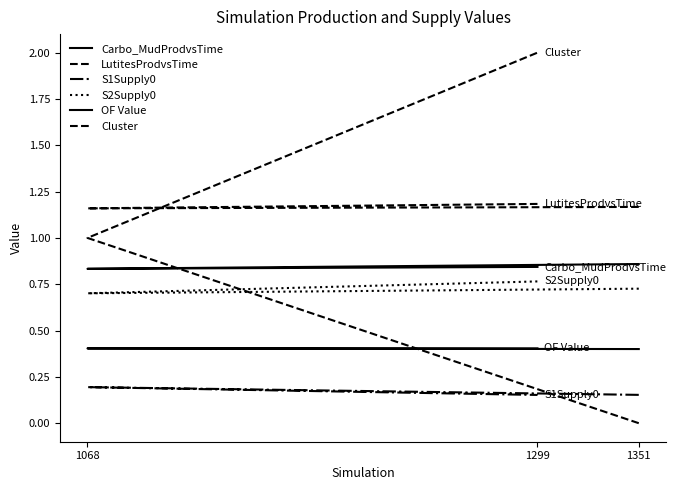

What is the difference between the highest and lowest values at 1351?

1.2